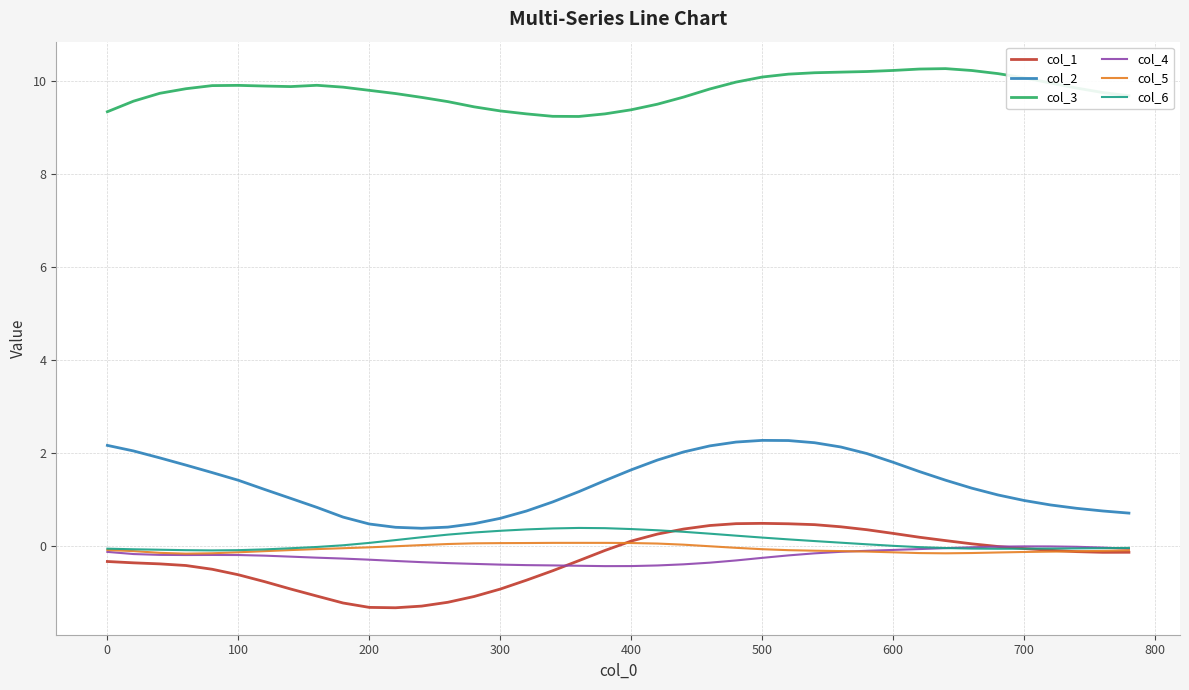

How many lines are shown in the chart?

6